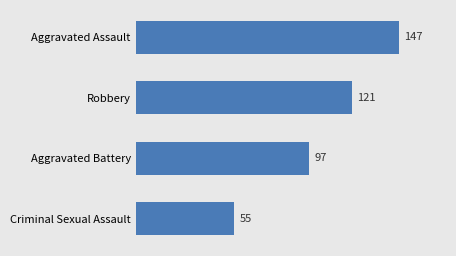

Reading bottom to top, list all the values displayed in this chart.

55	97	121	147